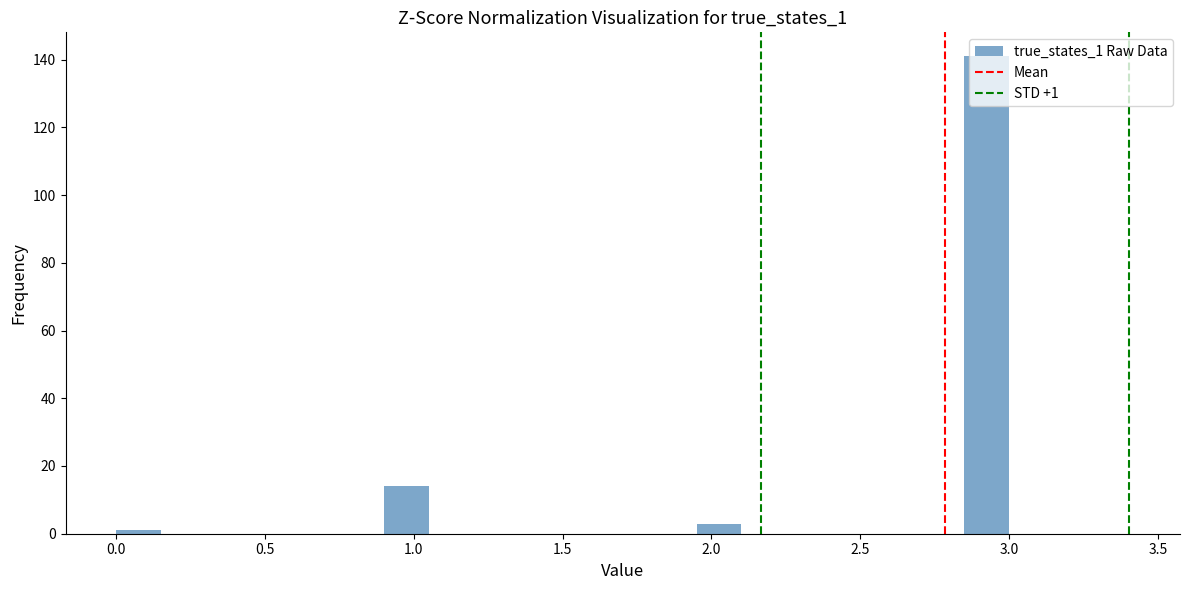

Read against the x-axis, roughly where is the centre of the tallest bar?

2.95